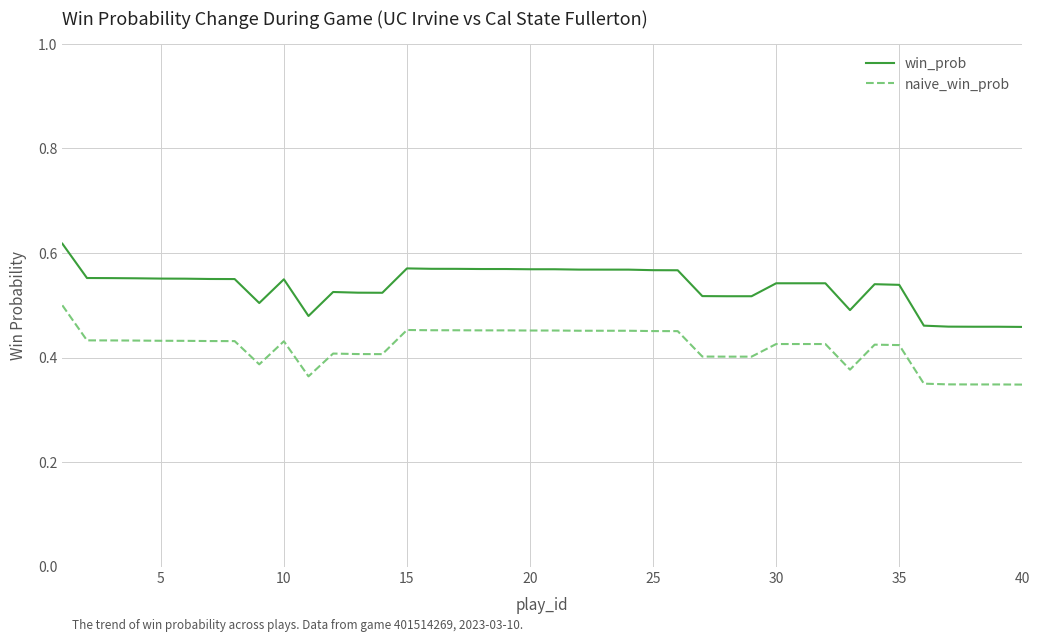

Which series has the largest range (max minus min)?

win_prob